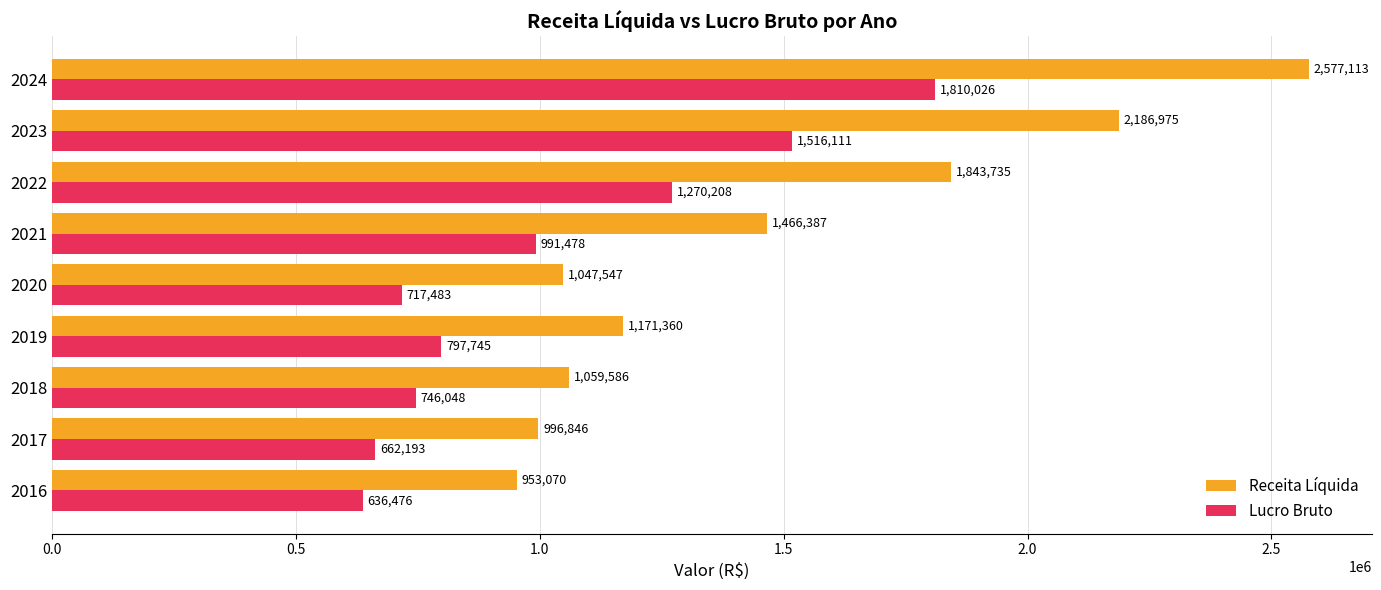

What value does the Lucro Bruto series have at 2023?

1516110.7